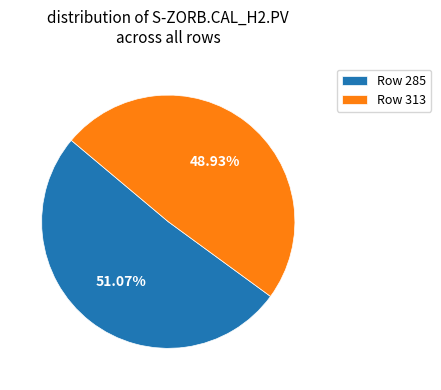

Which slice is the smallest?

Row 313